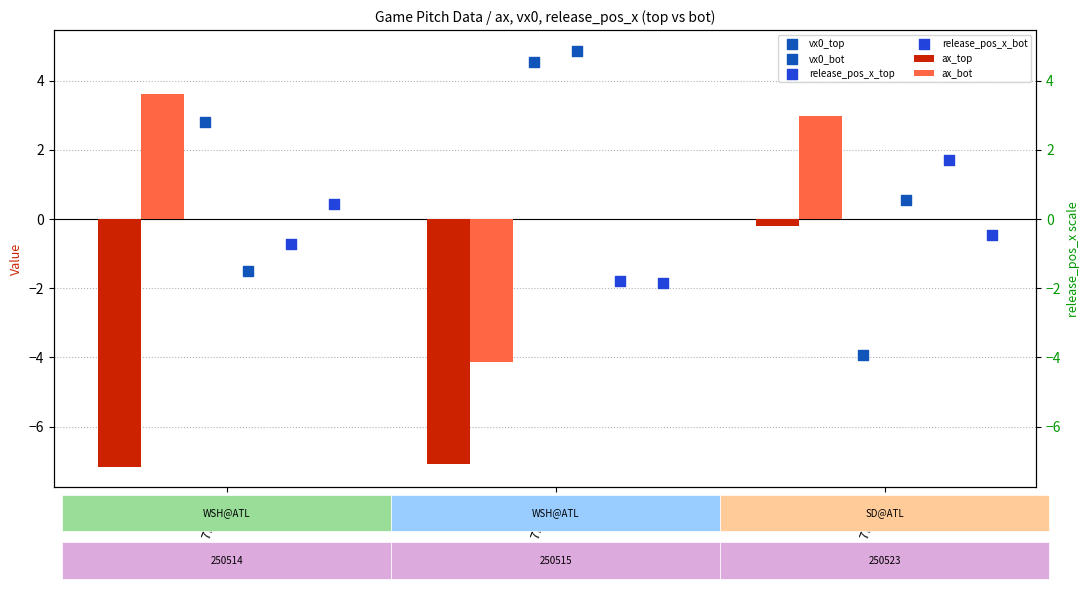

Which series reaches the maximum Y coordinate?

vx0_bot